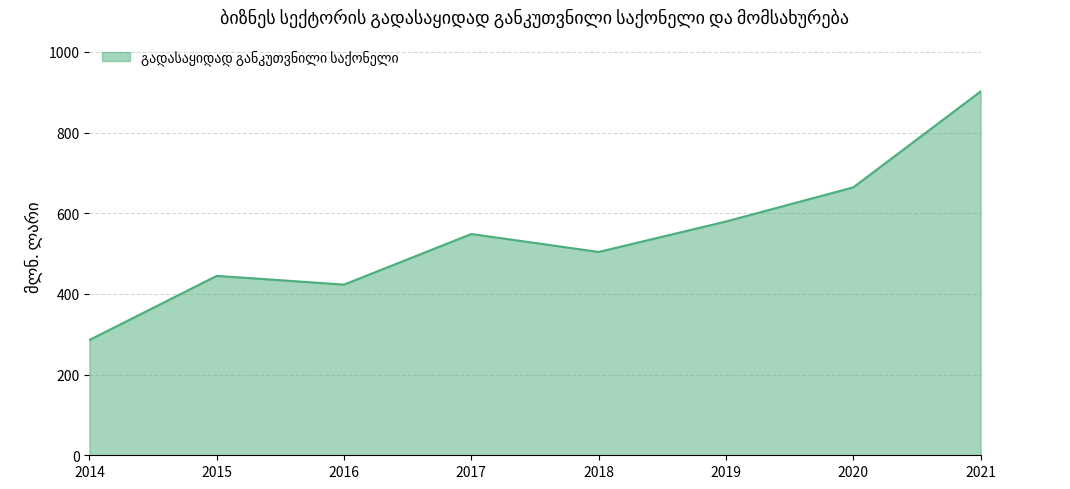

Rank the categories by value from highest to lowest.

2021, 2020, 2019, 2017, 2018, 2015, 2016, 2014